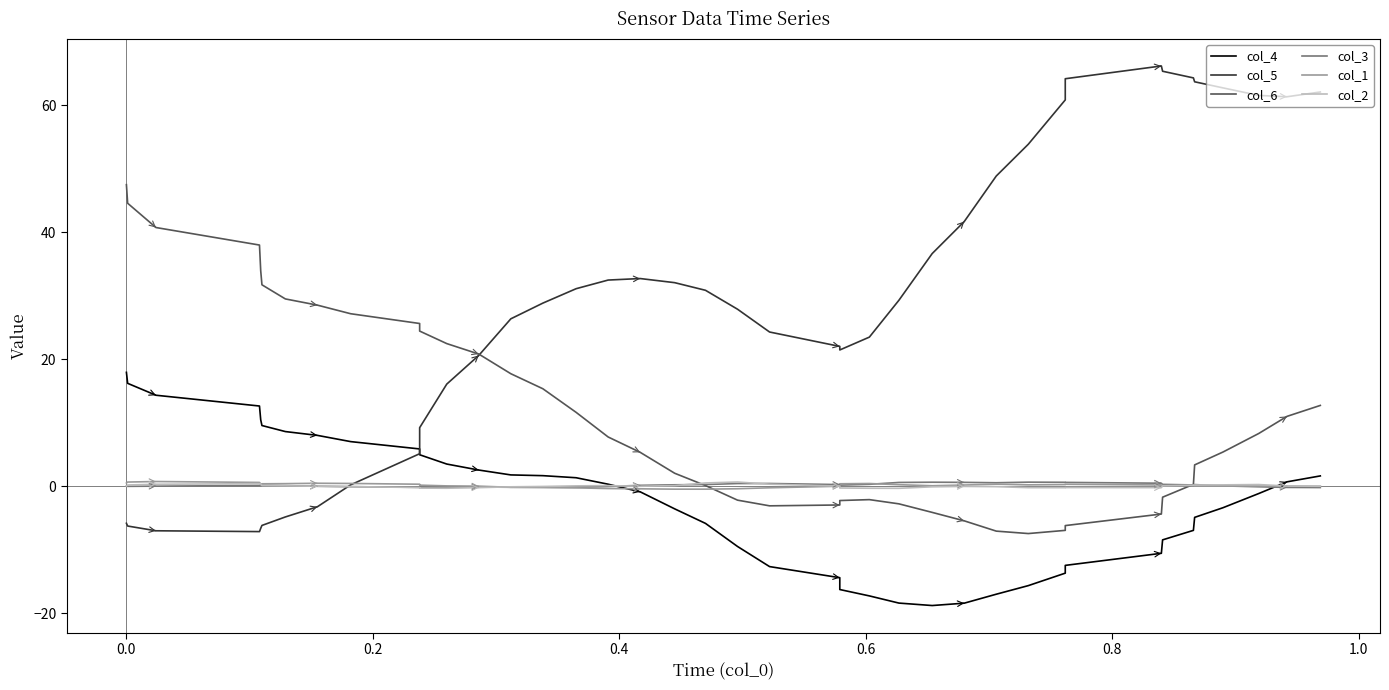

How many negative values does the col_2 series have?

20